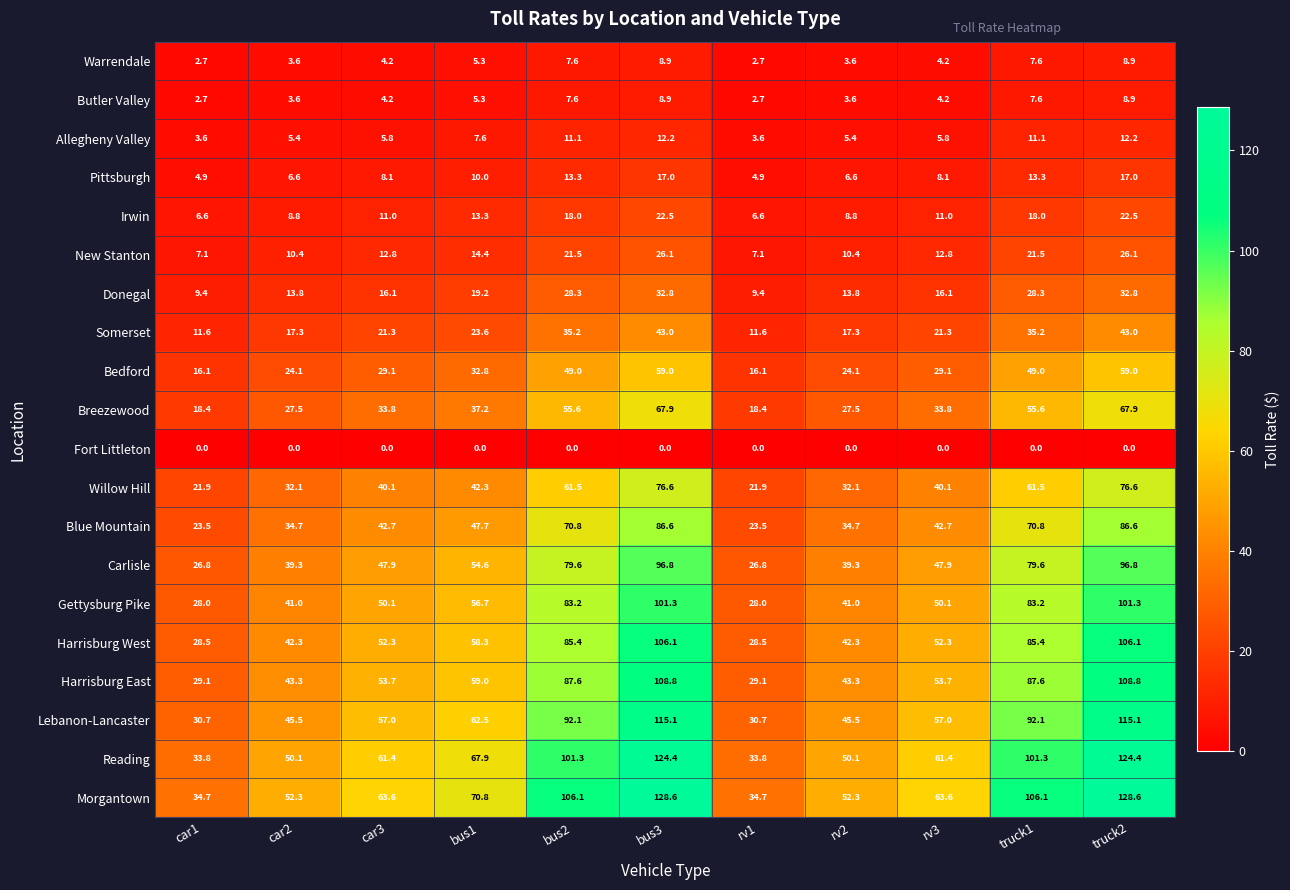

True or false: New Stanton has a value of 6.9 at rv2.

False